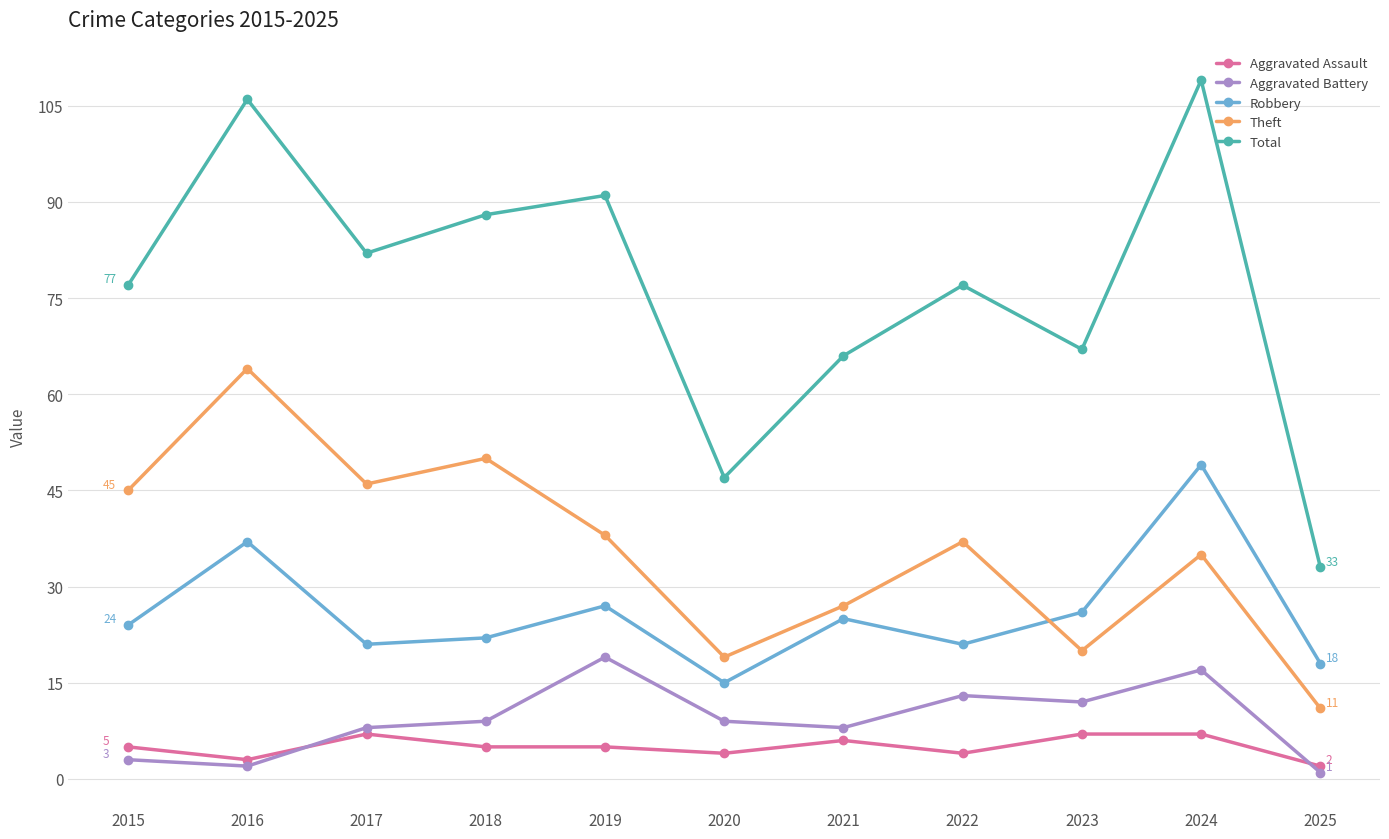

What is the value of the Theft point at the 9th from the left?

20